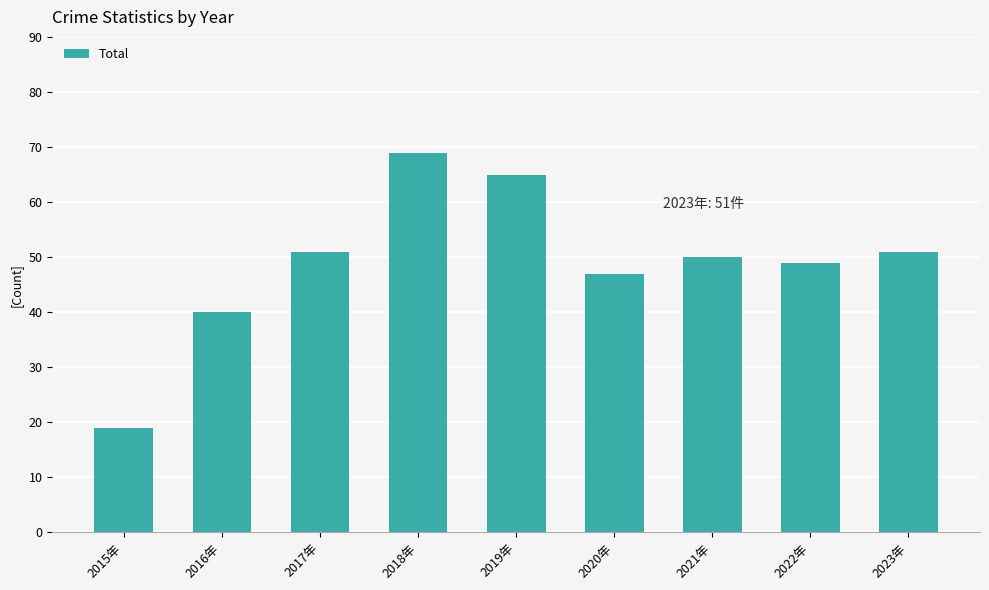

What is the sum of all values?

441